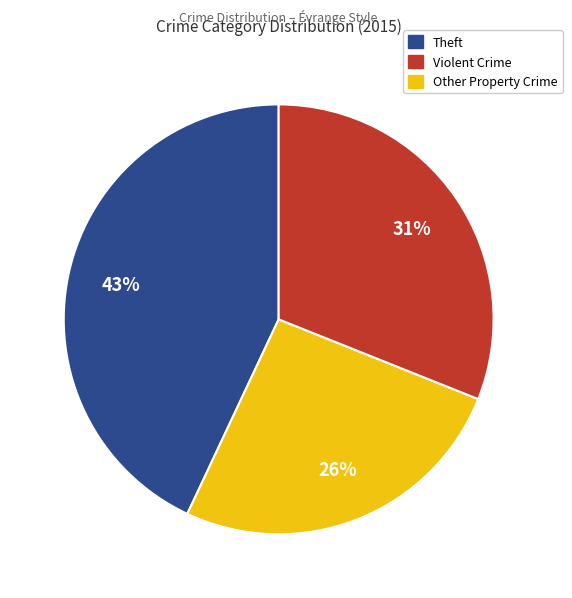

To the nearest percent, what is the average slice percentage?

33%